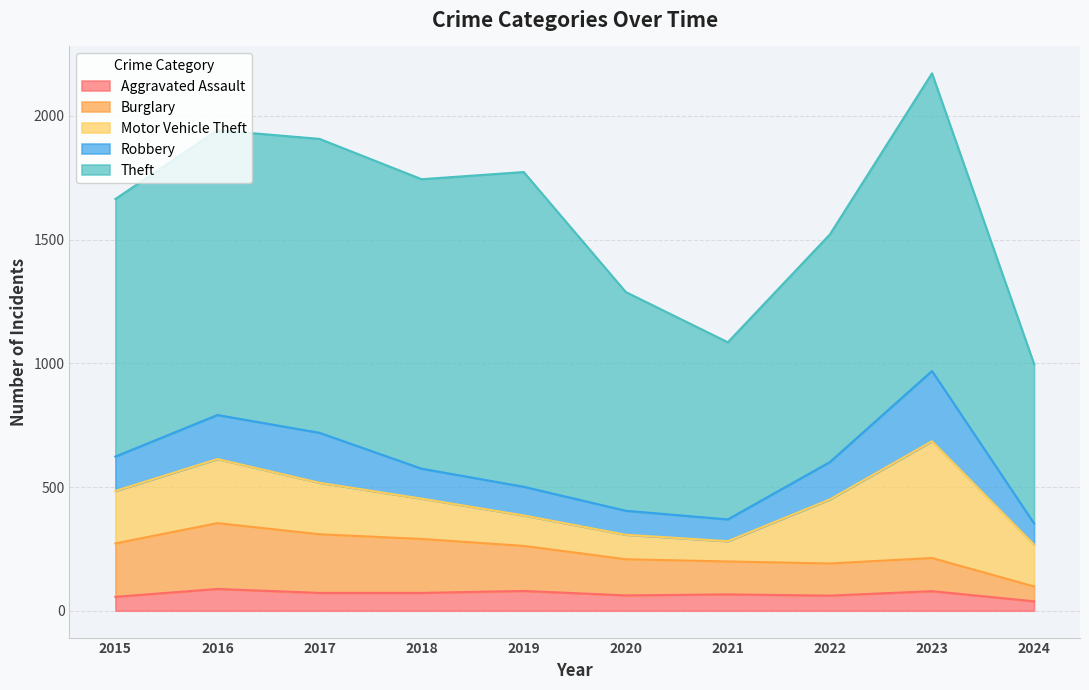

Where is the first local maximum for Motor Vehicle Theft?

2016